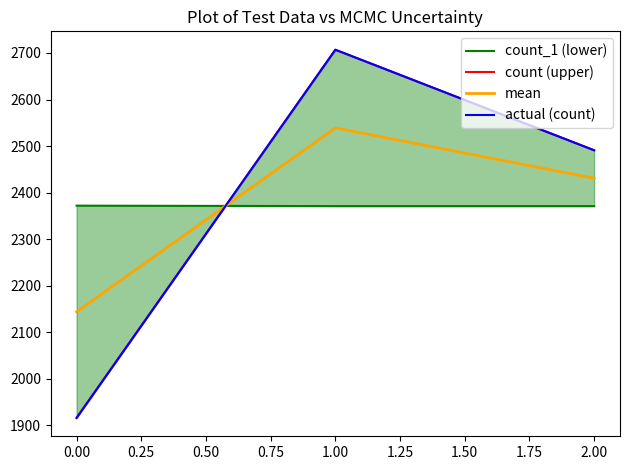

Does the chart display data point markers on the line(s)?

No